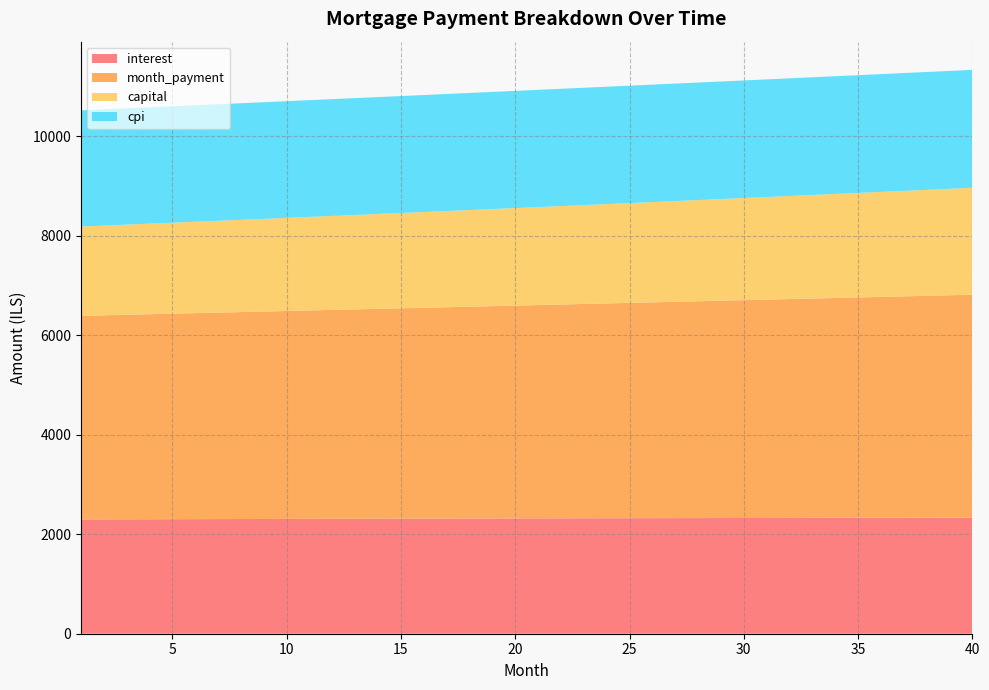

Reading left to right, transcribe all the data shown in this chart.

interest: 1=2297.0	2=2298.3	3=2299.5	4=2300.7	5=2301.9	6=2303.0	7=2304.2	8=2305.3	9=2306.4	10=2307.6	11=2308.6	12=2309.7	13=2310.8	14=2311.8	15=2312.8	16=2313.8	17=2314.8	18=2315.7	19=2316.7	20=2317.6	21=2318.5	22=2319.4	23=2320.3	24=2321.1	25=2322.0	26=2322.8	27=2323.6	28=2324.3	29=2325.1	30=2325.8	31=2326.5	32=2327.2	33=2327.9	34=2328.6	35=2329.2	36=2329.8	37=2330.4	38=2331.0	39=2331.5	40=2332.0
month_payment: 1=4091.9	2=4101.5	3=4111.1	4=4120.6	5=4130.3	6=4139.9	7=4149.6	8=4159.2	9=4168.9	10=4178.7	11=4188.4	12=4198.2	13=4208.0	14=4217.8	15=4227.7	16=4237.5	17=4247.4	18=4257.3	19=4267.3	20=4277.2	21=4287.2	22=4297.2	23=4307.2	24=4317.3	25=4327.3	26=4337.4	27=4347.6	28=4357.7	29=4367.9	30=4378.1	31=4388.3	32=4398.5	33=4408.8	34=4419.1	35=4429.4	36=4439.7	37=4450.1	38=4460.5	39=4470.9	40=4481.3
capital: 1=1794.9	2=1803.2	3=1811.6	4=1820.0	5=1828.4	6=1836.9	7=1845.4	8=1853.9	9=1862.5	10=1871.1	11=1879.8	12=1888.5	13=1897.2	14=1906.0	15=1914.8	16=1923.7	17=1932.6	18=1941.6	19=1950.6	20=1959.6	21=1968.7	22=1977.8	23=1986.9	24=1996.1	25=2005.4	26=2014.7	27=2024.0	28=2033.4	29=2042.8	30=2052.2	31=2061.7	32=2071.3	33=2080.9	34=2090.5	35=2100.2	36=2109.9	37=2119.7	38=2129.5	39=2139.4	40=2149.3
cpi: 1=2334.6	2=2335.8	3=2337.1	4=2338.3	5=2339.4	6=2340.6	7=2341.8	8=2342.9	9=2344.0	10=2345.1	11=2346.2	12=2347.3	13=2348.3	14=2349.4	15=2350.4	16=2351.4	17=2352.4	18=2353.3	19=2354.3	20=2355.2	21=2356.1	22=2357.0	23=2357.8	24=2358.7	25=2359.5	26=2360.3	27=2361.1	28=2361.9	29=2362.6	30=2363.3	31=2364.0	32=2364.7	33=2365.4	34=2366.0	35=2366.6	36=2367.2	37=2367.8	38=2368.4	39=2368.9	40=2369.4